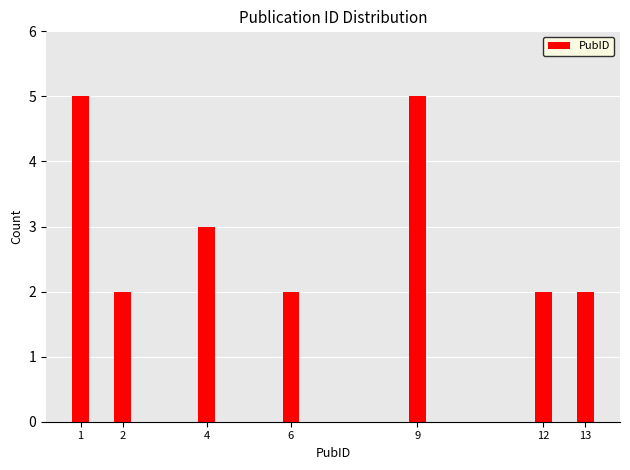

Reading left to right, extract all data points from this chart.

1=5	2=2	4=3	6=2	9=5	12=2	13=2